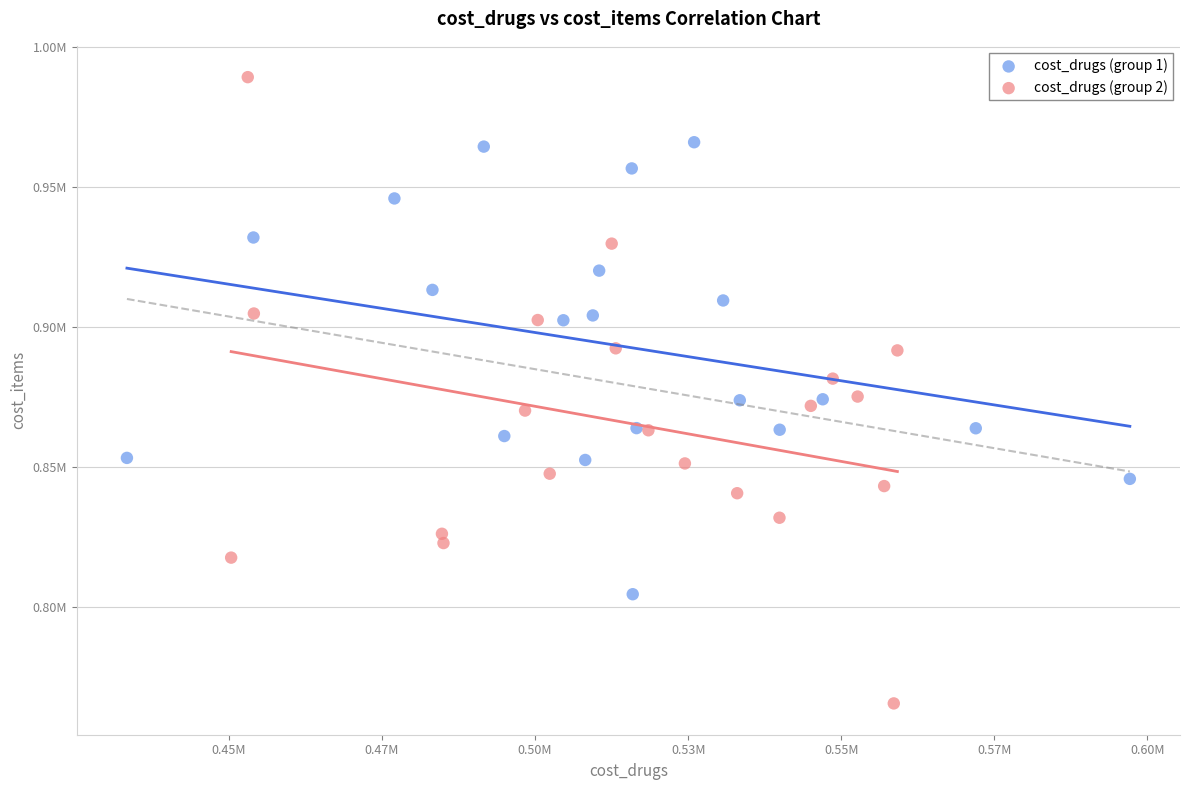

Which series has the widest spread of Y values?

cost_drugs (group 2)